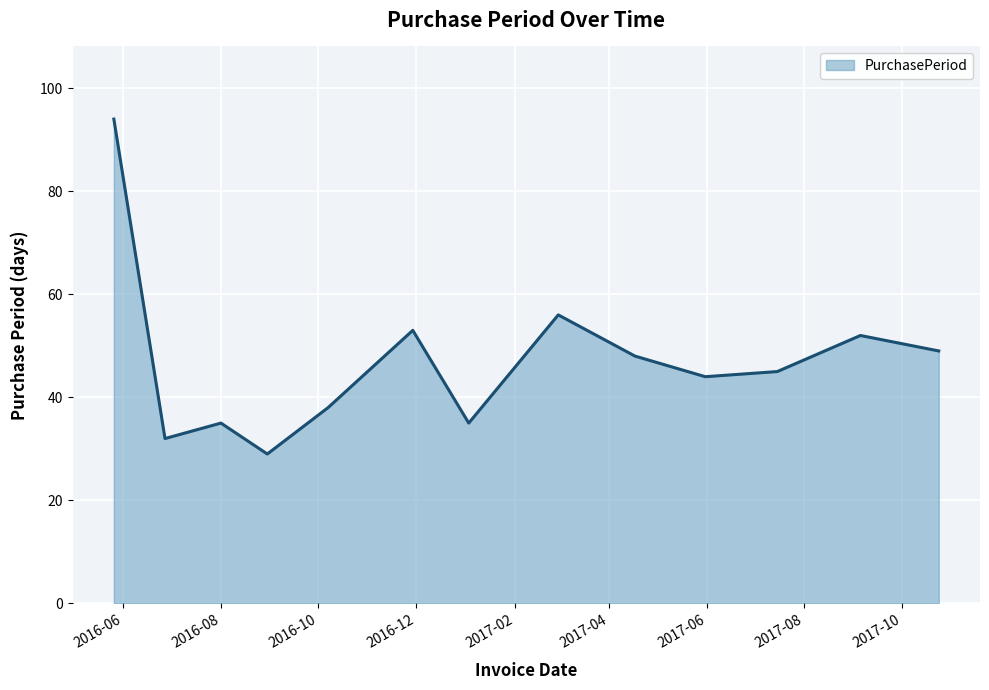

How many values are below 45?

6